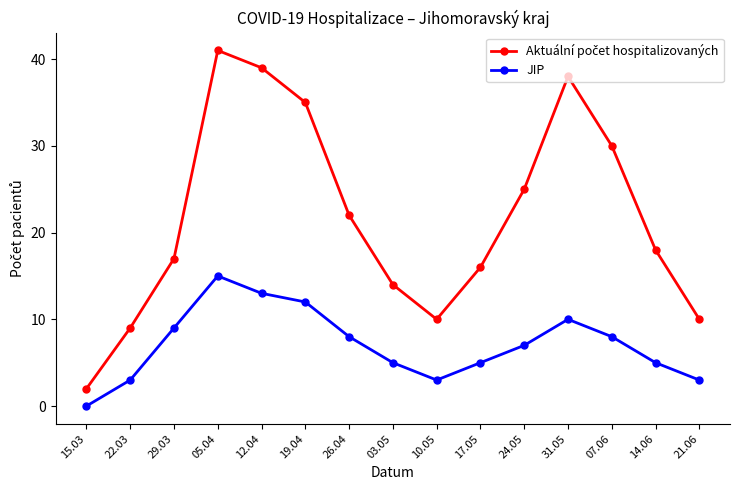

Is it true that JIP equals 3 at 22.03?

True